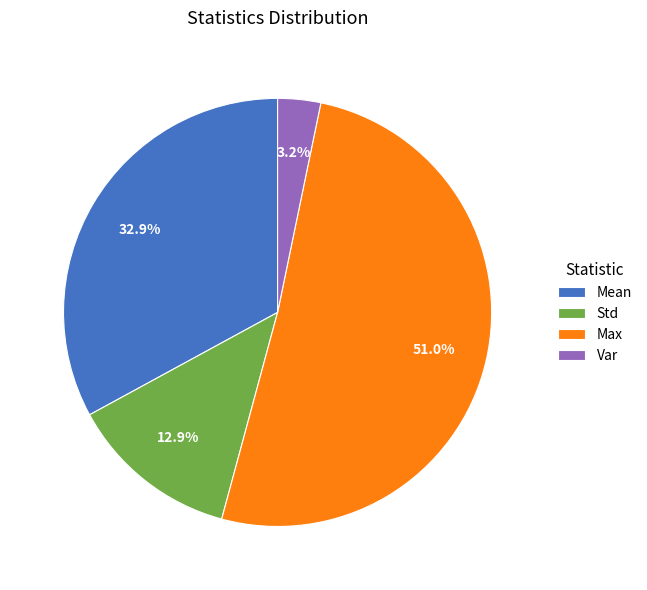

Count the number of slices in the pie.

4